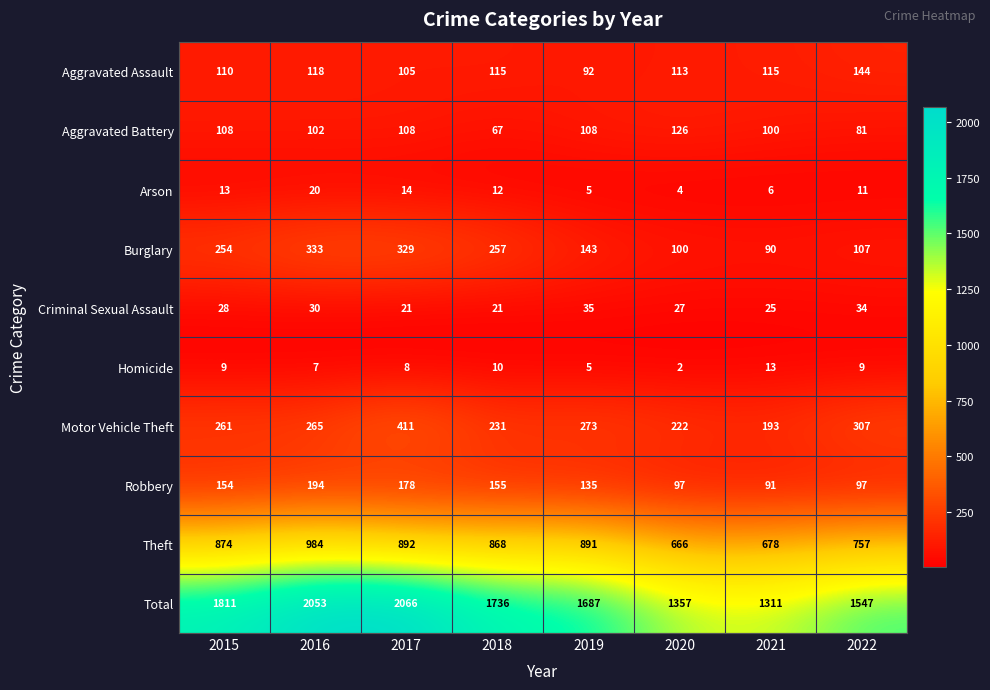

At which category is the sum across all series the highest?

2017